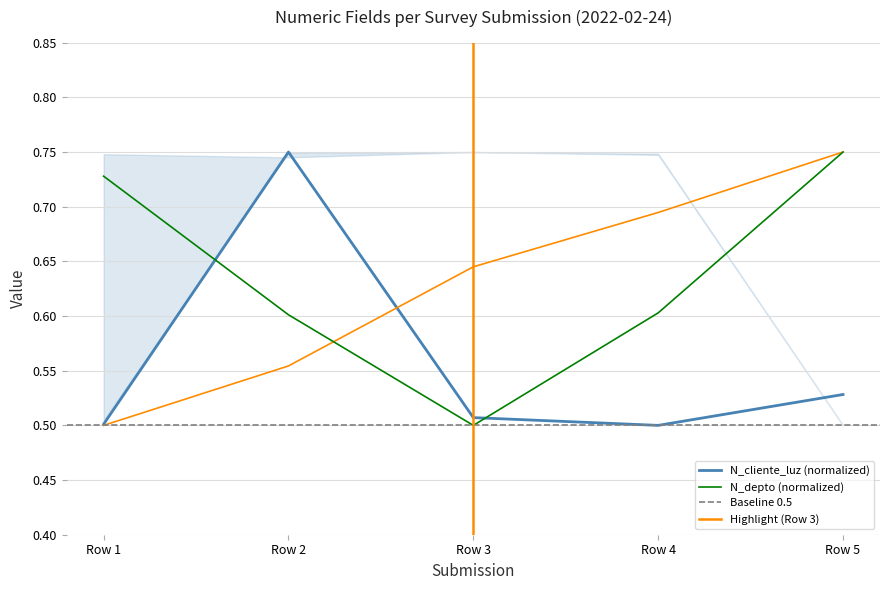

Reading left to right, transcribe all the data shown in this chart.

_id: 0.5	0.6	0.6	0.7	0.8
N_depto: 0.7	0.6	0.5	0.6	0.8
N_cliente_luz: 0.5	0.8	0.5	0.5	0.5